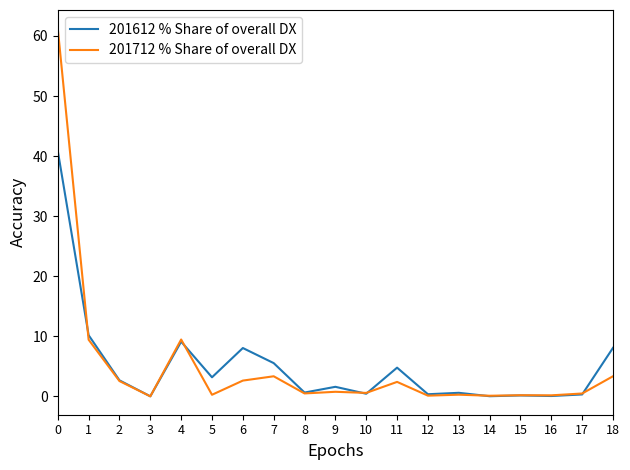

Which series has the widest spread of values?

201712 % Share of overall DX